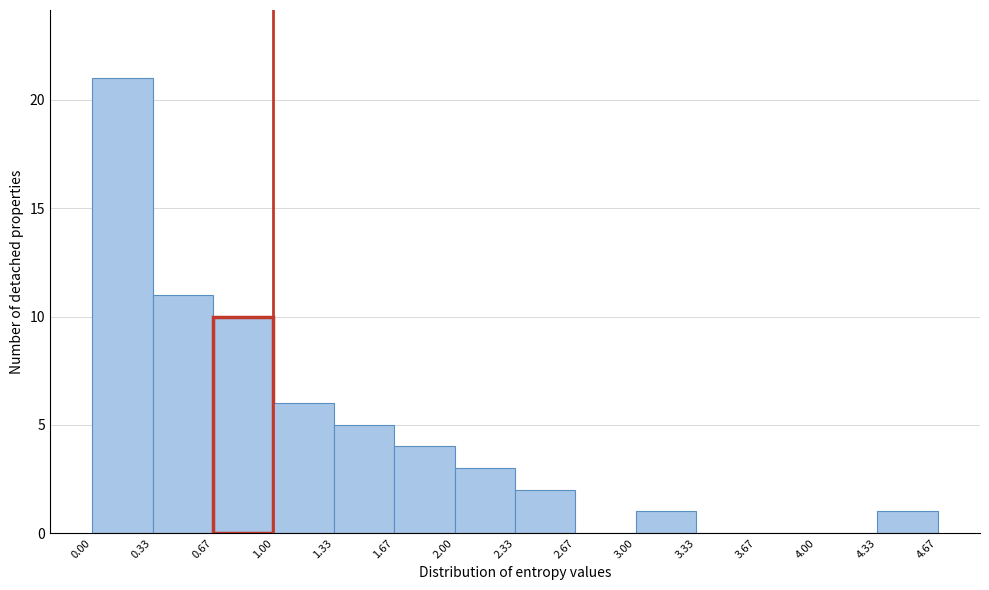

Which range on the x-axis has the tallest bar?

0.00 to 0.33